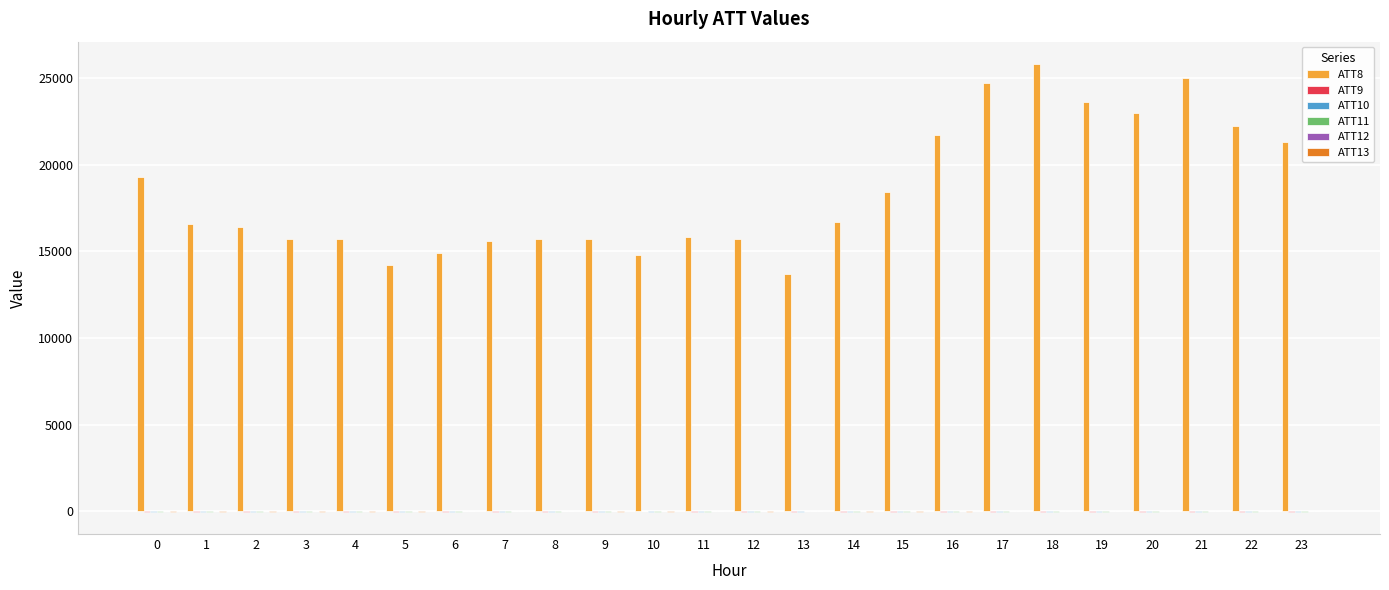

Which series has the largest total across all categories?

ATT8